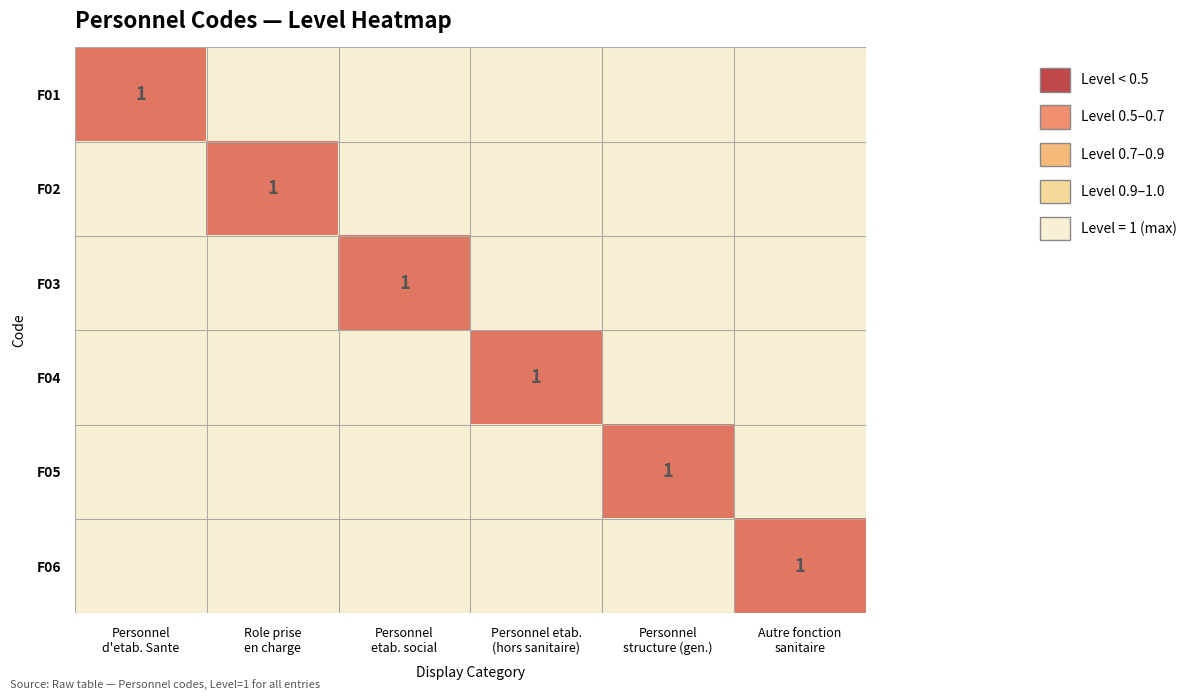

Which series has the largest total across all categories?

F01